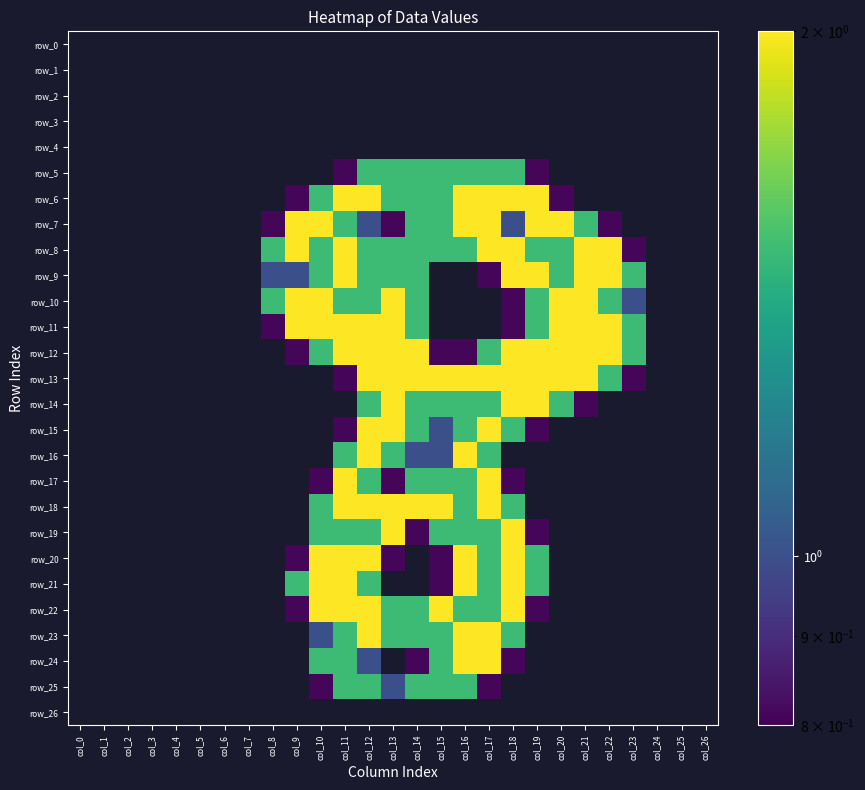

The value of row_22 at col_19 is 0.8. True or false?

True